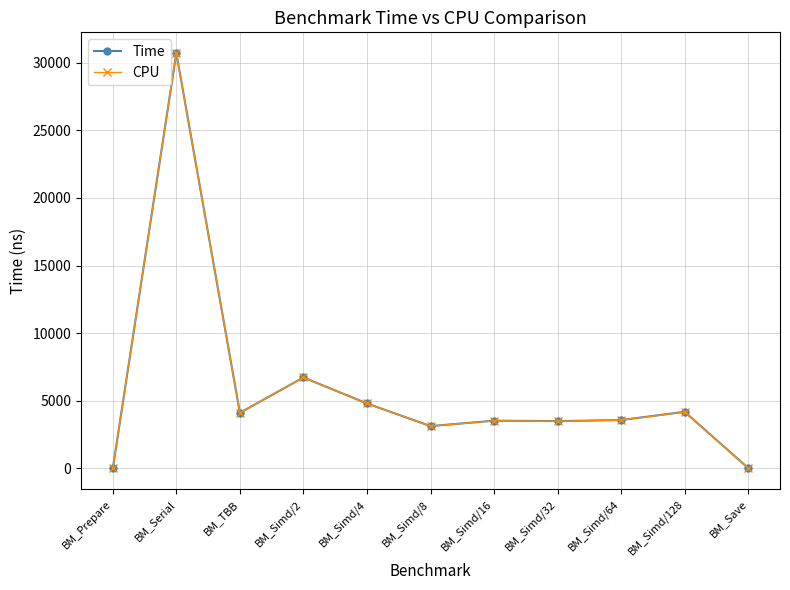

The value of Time at BM_Simd/4 is 4803.0. True or false?

True